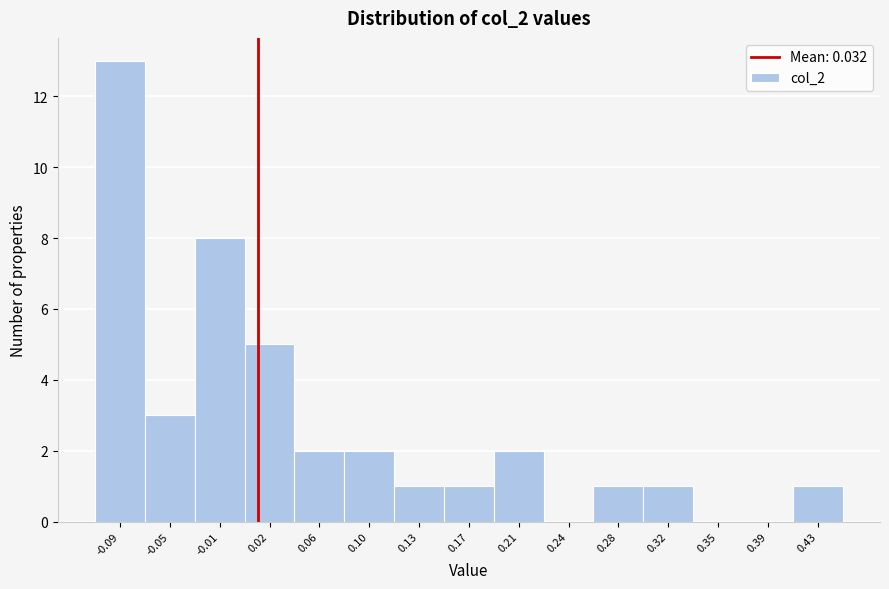

Reading right to left, extract all data points from this chart.

0.43=1	0.39=0	0.35=0	0.32=1	0.28=1	0.24=0	0.21=2	0.17=1	0.13=1	0.10=2	0.06=2	0.02=5	-0.01=8	-0.05=3	-0.09=13